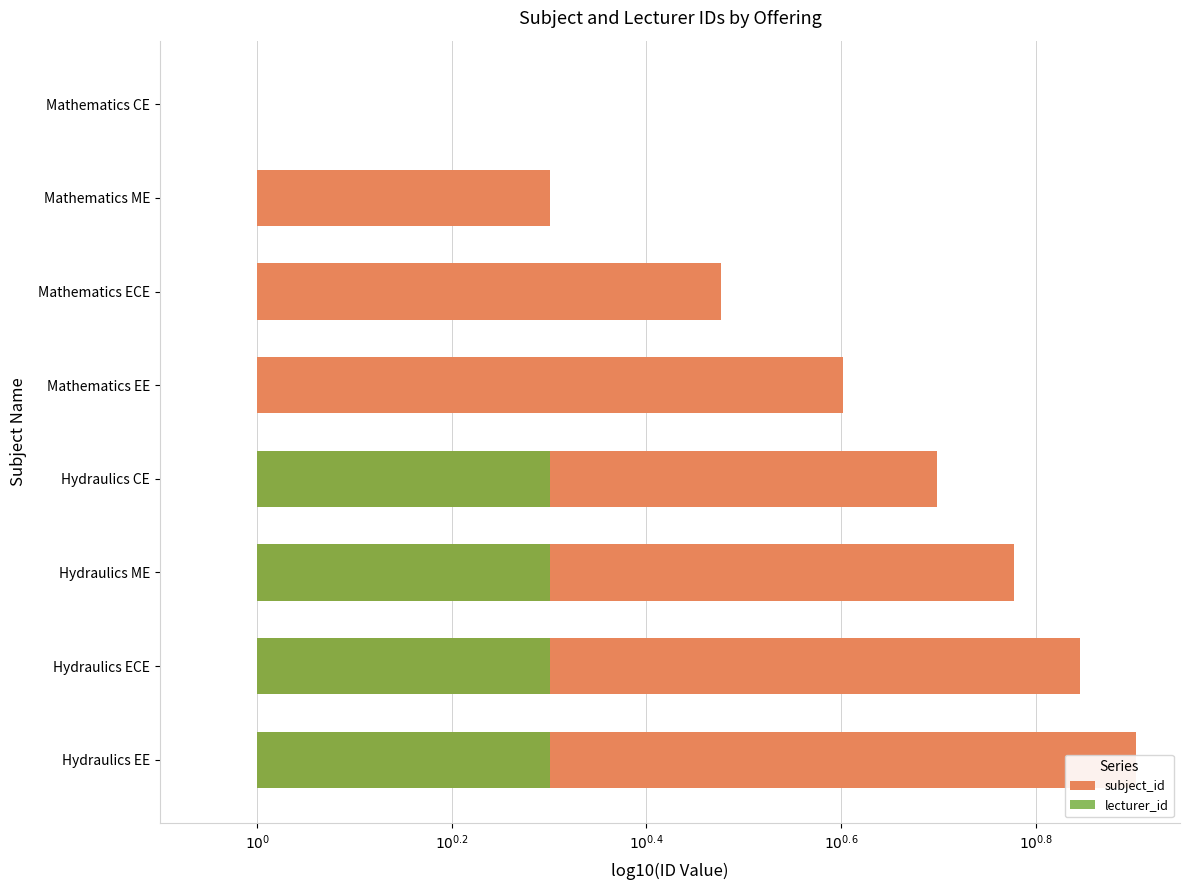

What is the difference between the maximum and minimum values in the lecturer_id series?

0.3